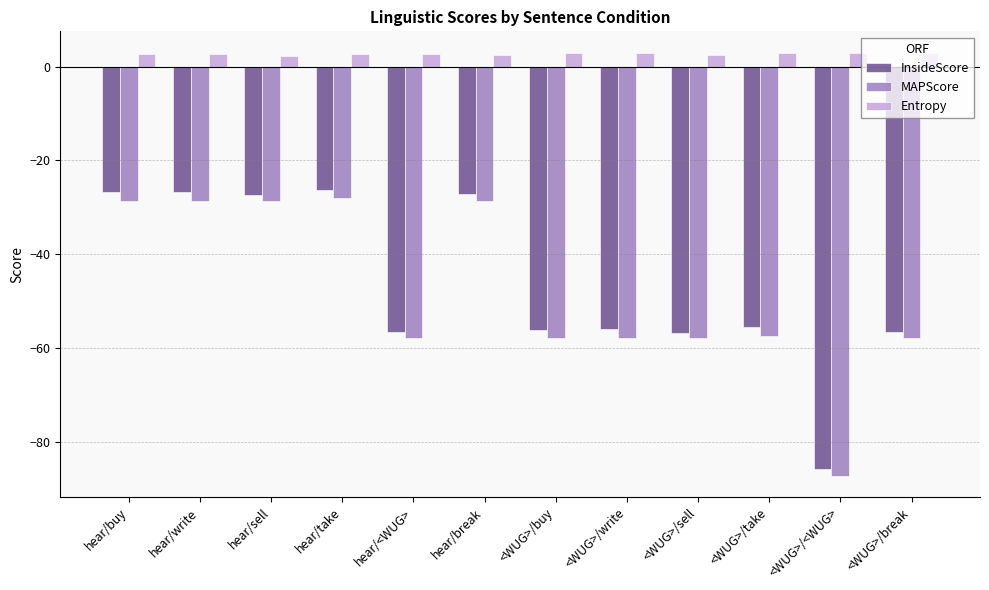

What value does the MAPScore series have at hear/<WUG>?

-57.9